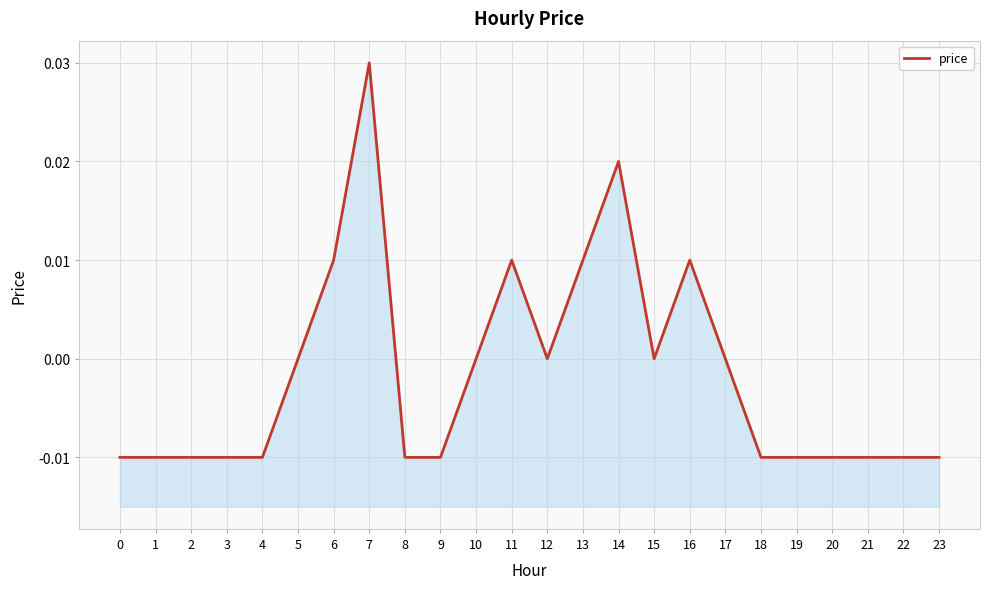

List the labels in order of value, smallest first.

0, 1, 2, 3, 4, 8, 9, 18, 19, 20, 21, 22, 23, 5, 10, 12, 15, 17, 6, 11, 13, 16, 14, 7